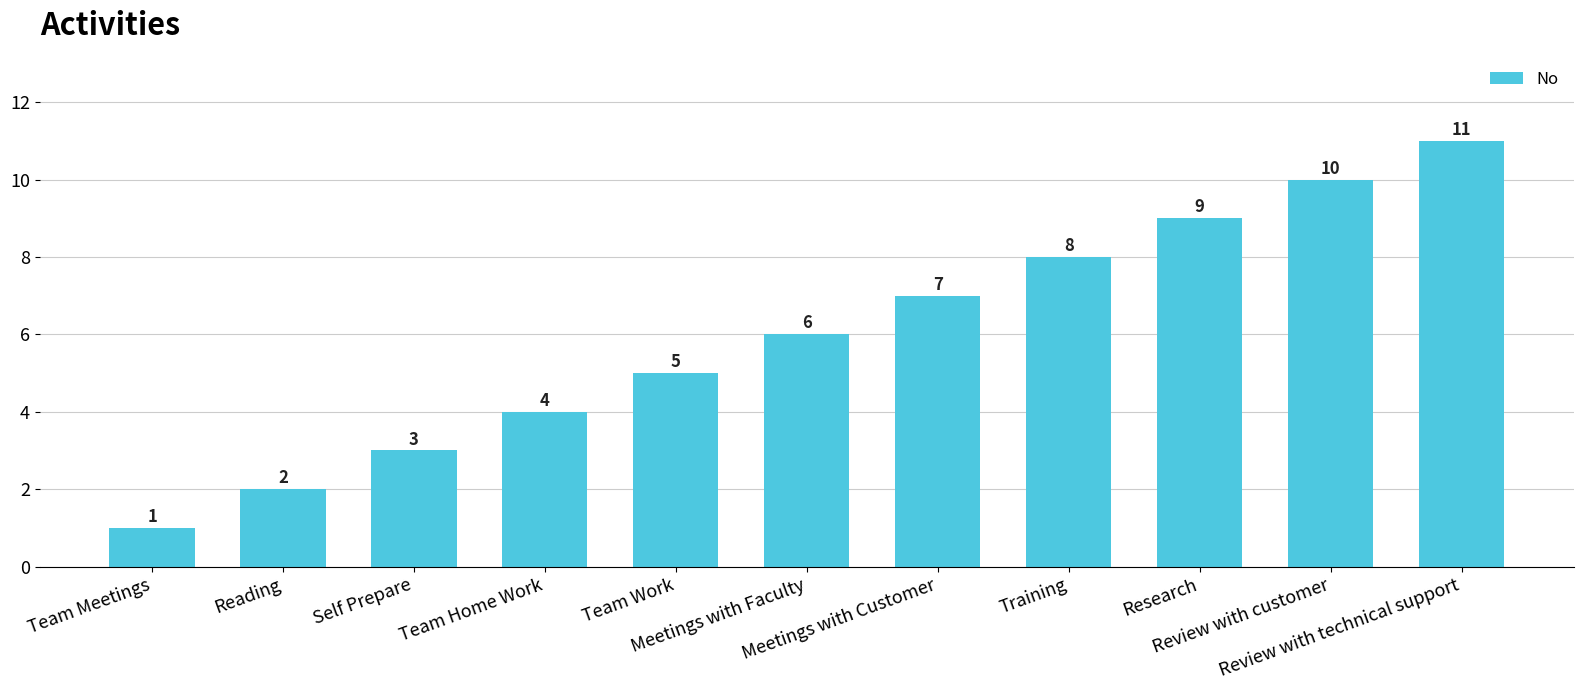

Between Meetings with Faculty and Training, which is larger?

Training